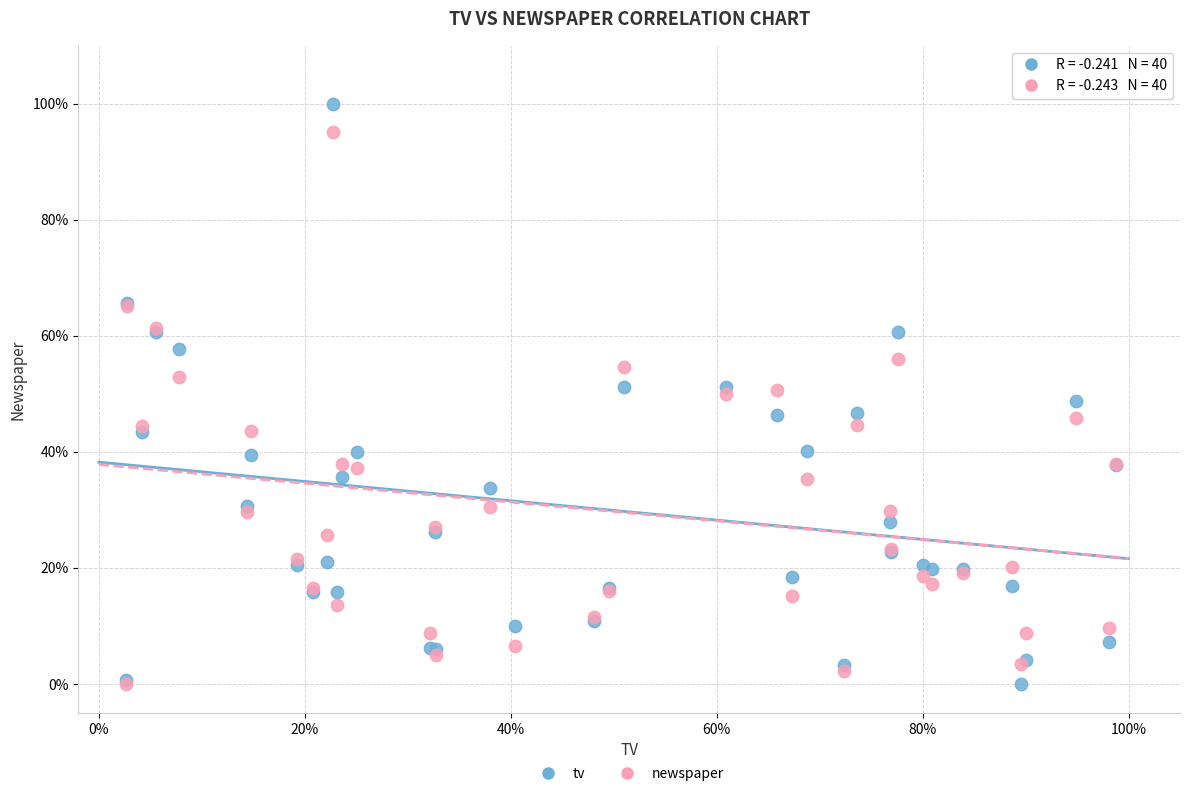

What are all the series names shown in the legend?

tv, newspaper